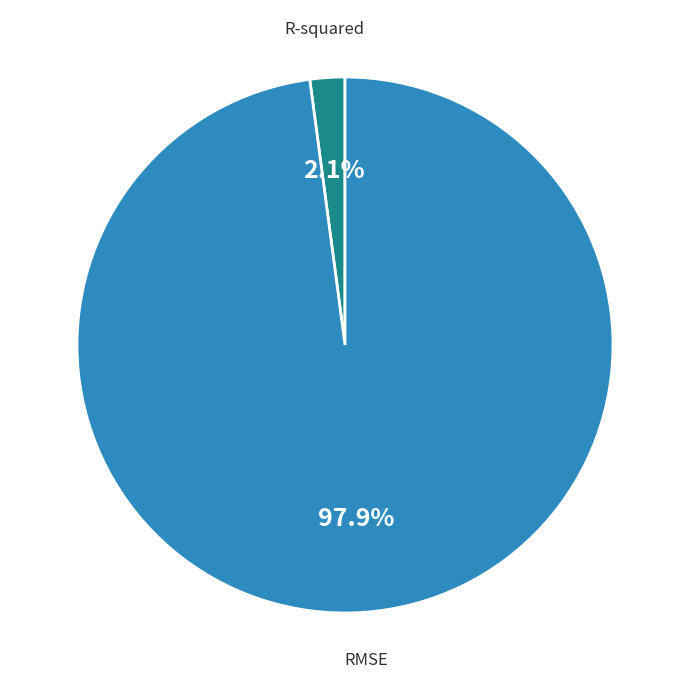

Is RMSE the majority of the pie?

Yes